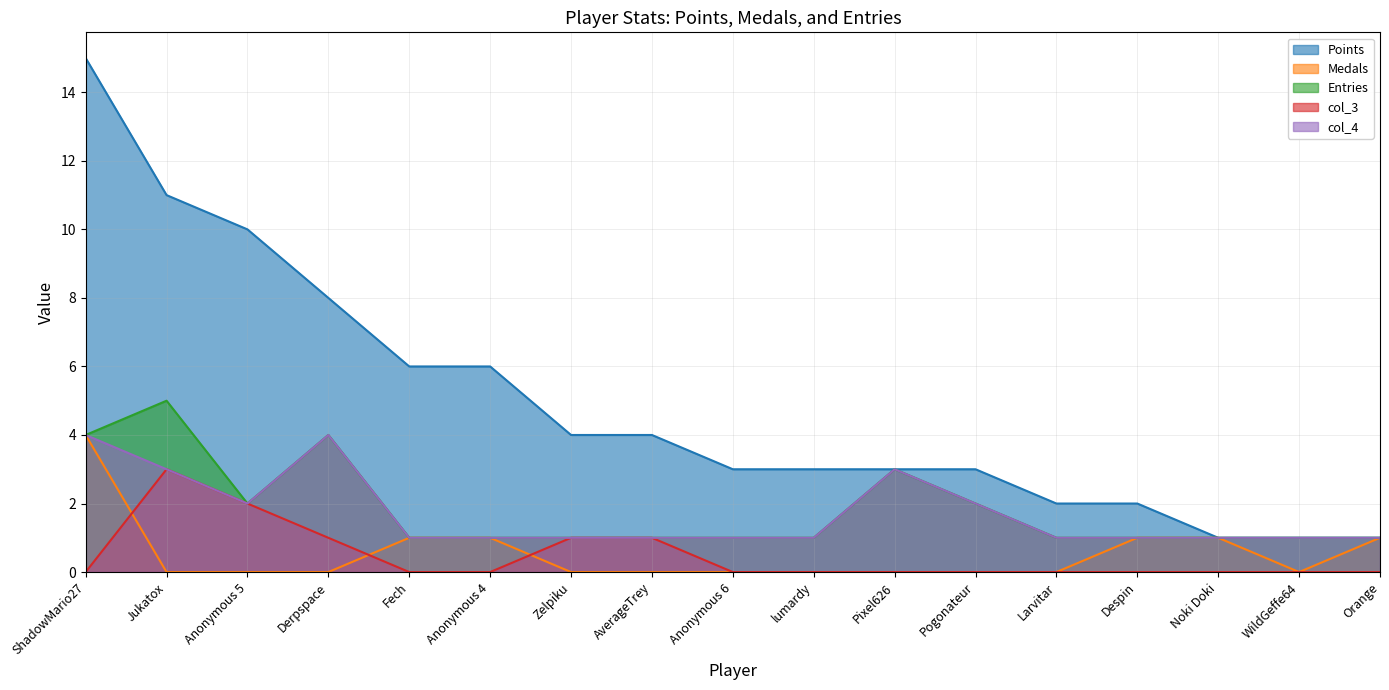

Which series has the largest total across all categories?

Points